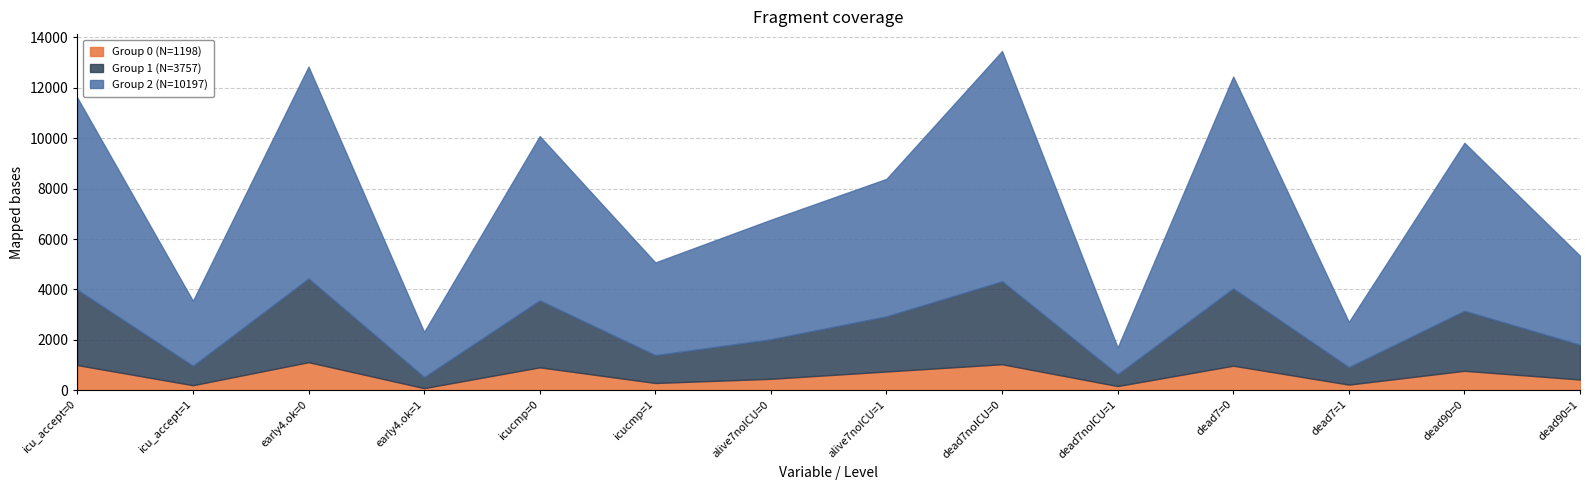

What are all the series names shown in the legend?

Group 0 (N=1198), Group 1 (N=3757), Group 2 (N=10197)